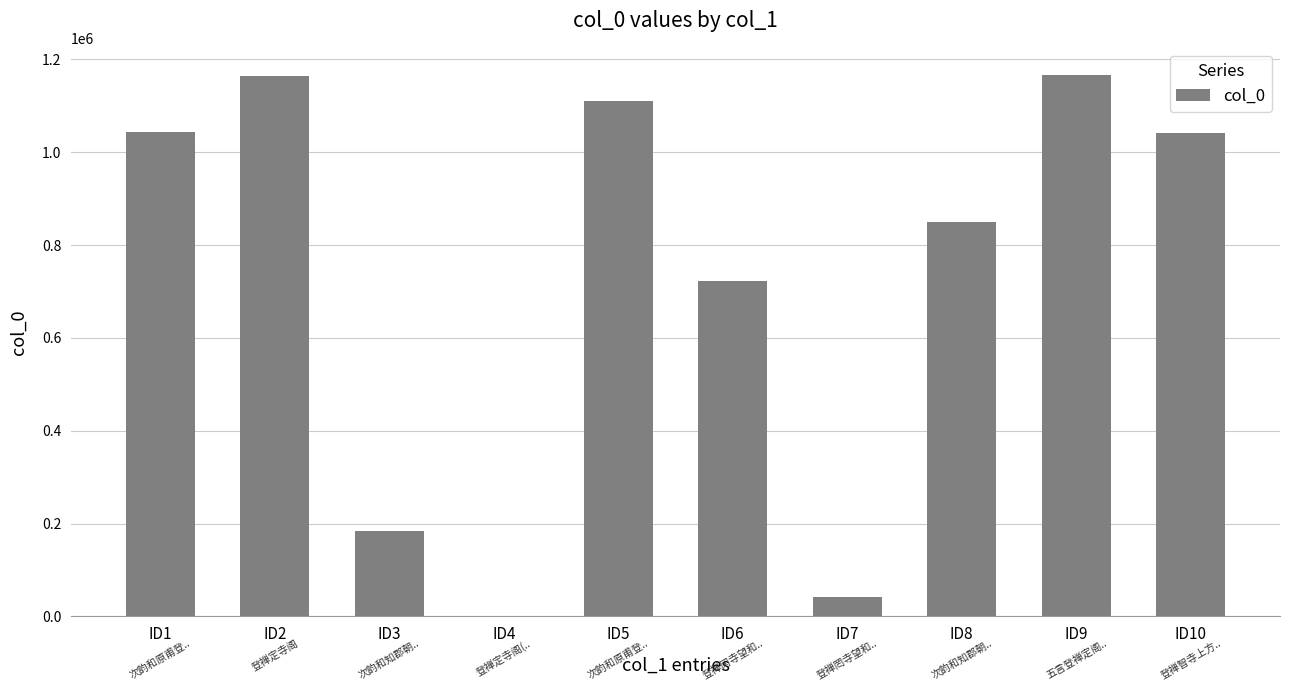

Read the value at ID10, to the nearest 10.

1041050